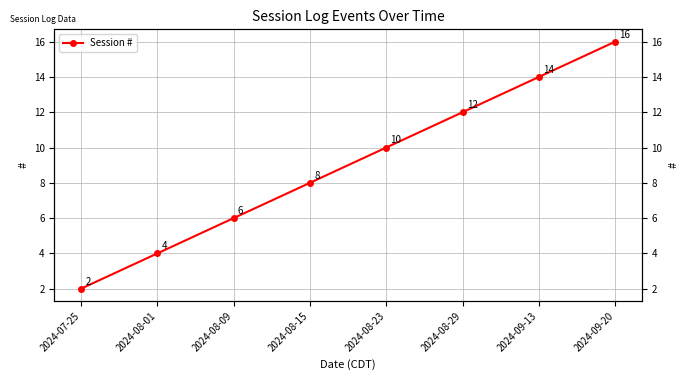

What is the value of the 8th point from the left?

16